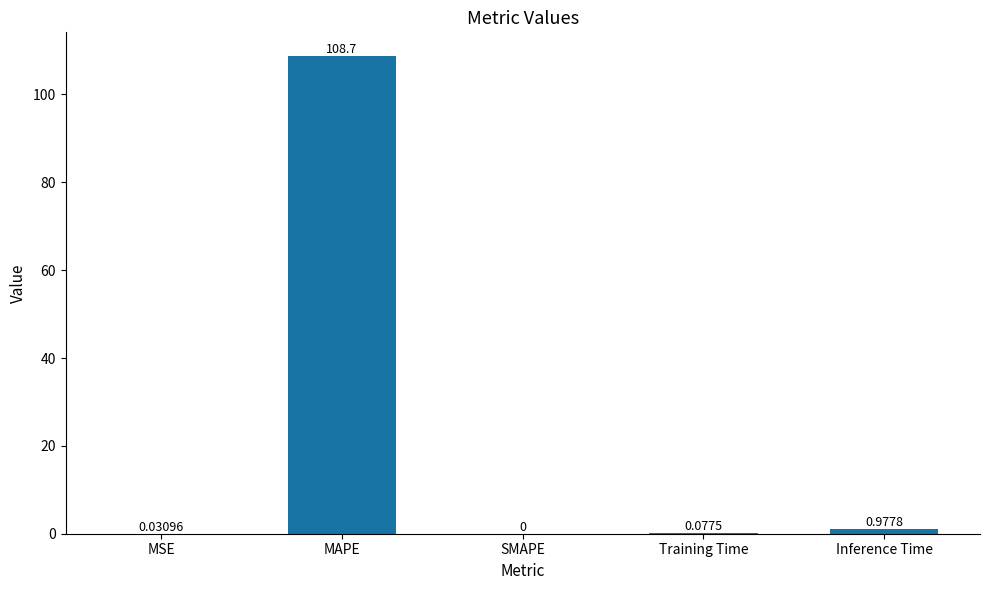

Where is the data nearest to the value 54?

Inference Time